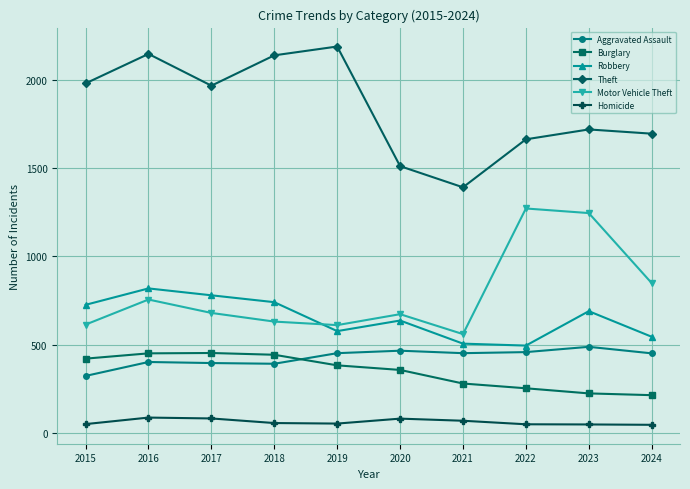

What is the difference between the Homicide values at 2016 and 2021?

18